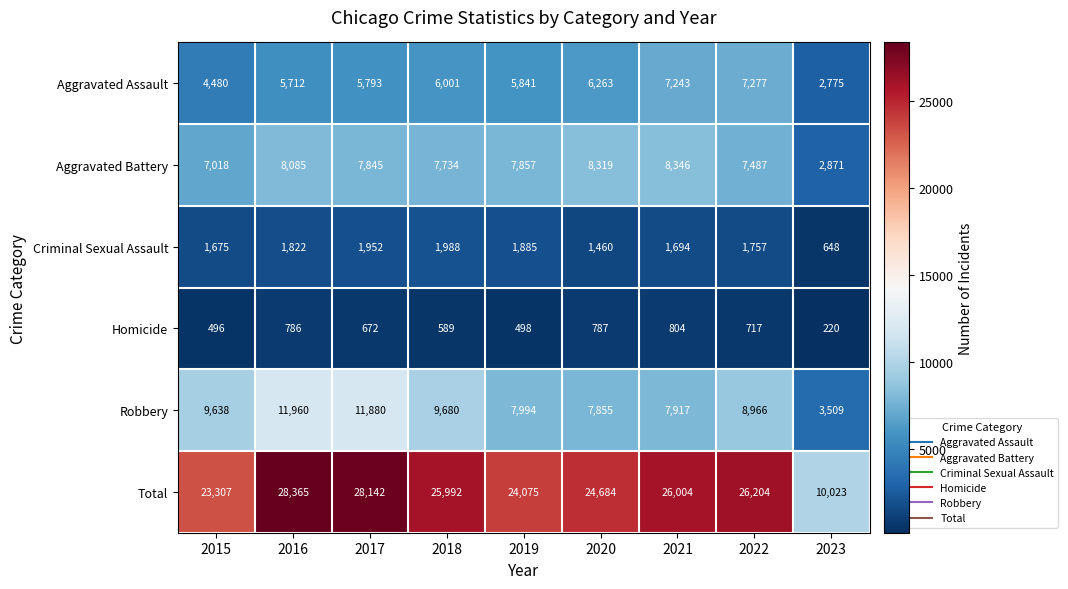

The value of Total at 2017 is 28142. True or false?

True